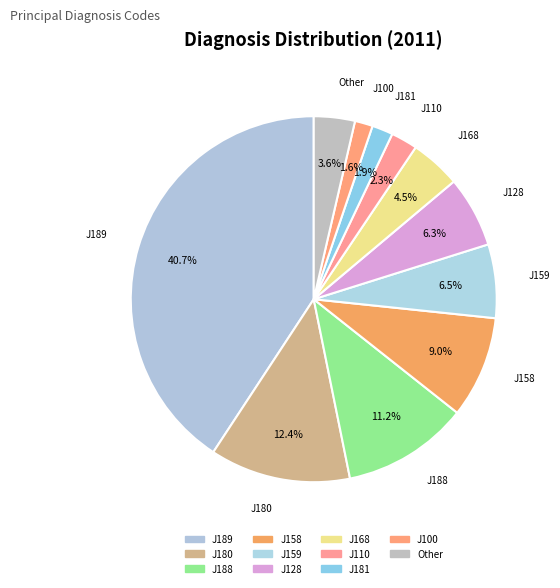

Is there a majority slice in this chart?

No